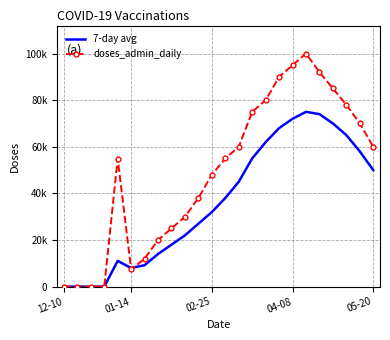

What are all the series names shown in the legend?

7-day avg, doses_admin_daily